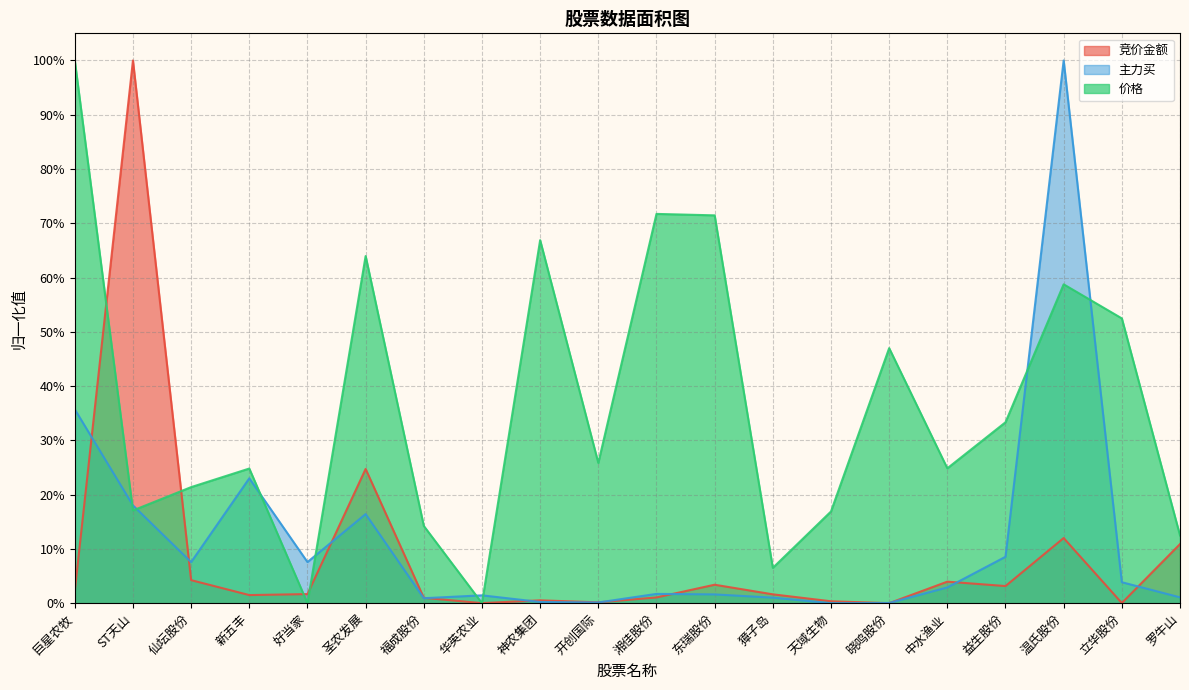

True or false: 竞价金额 and 主力买 cross at least once.

True